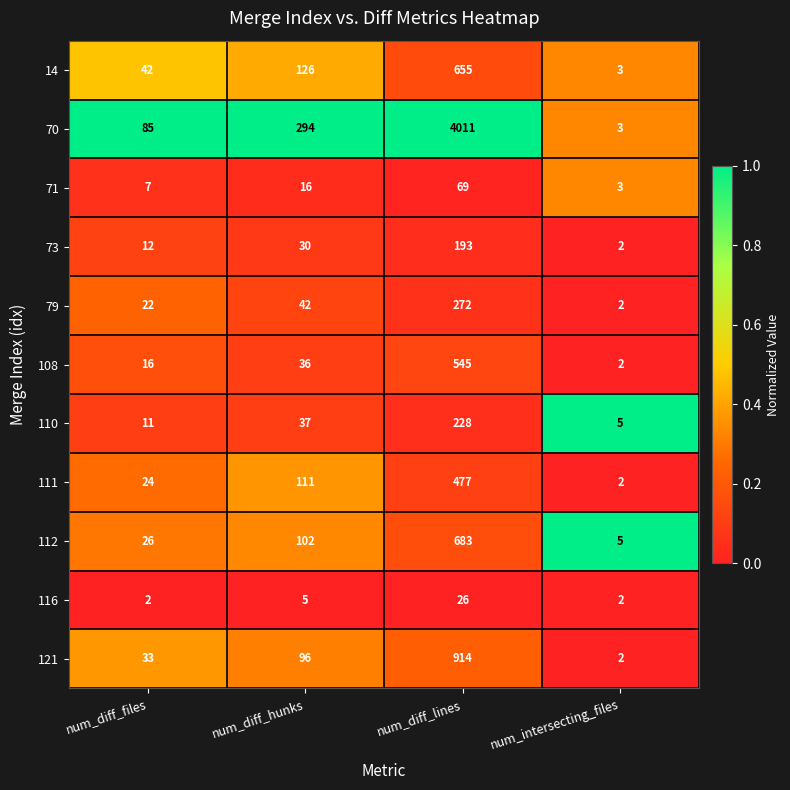

True or false: 111 has a value of 41 at num_diff_files.

False